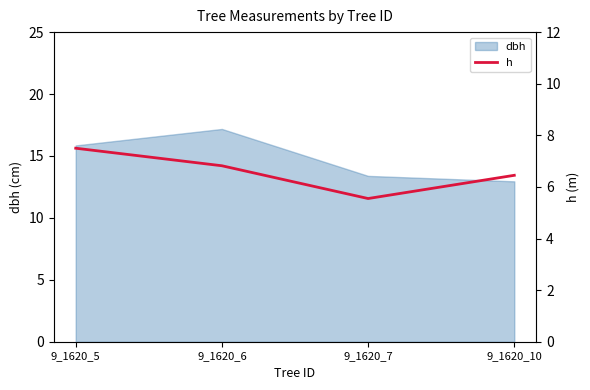

At which category does the chart reach its minimum across all series?

9_1620_7